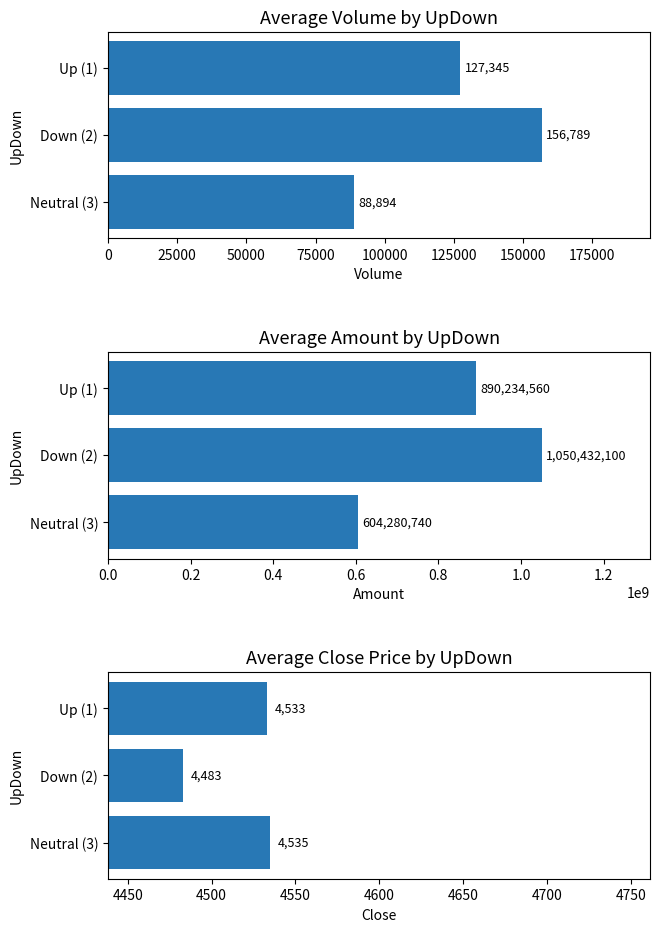

What is the average value of the Avg Close series?

4517